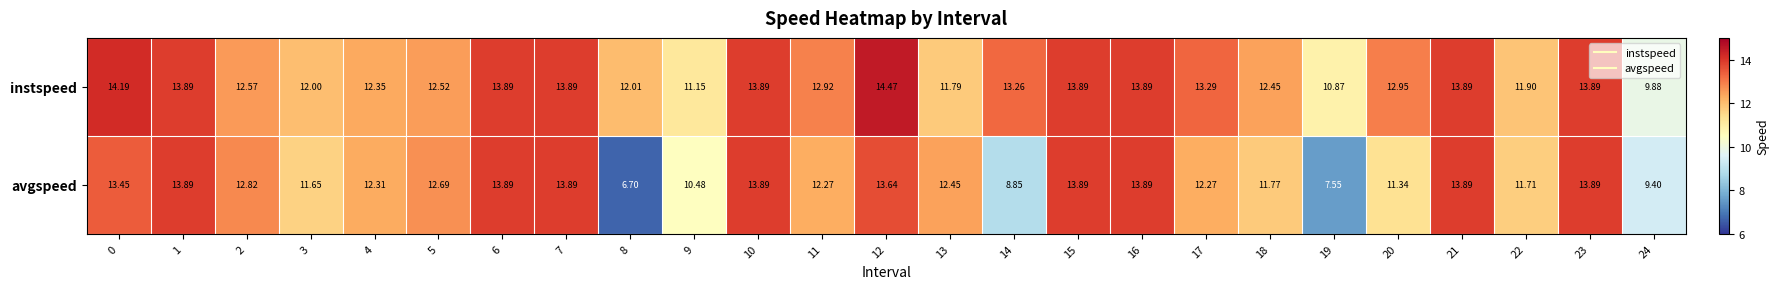

Which series changed the most between 7 and 9?

avgspeed